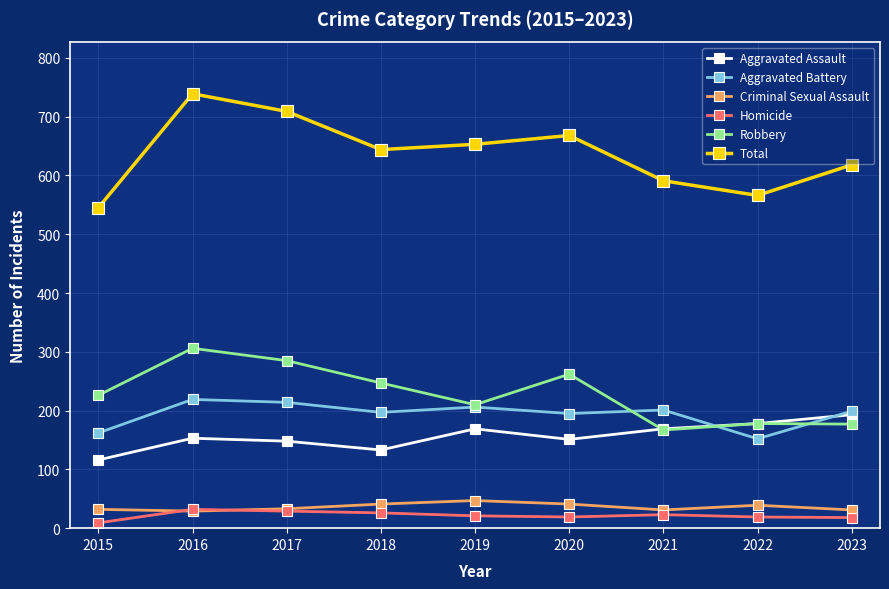

Which series has the largest total across all categories?

Total